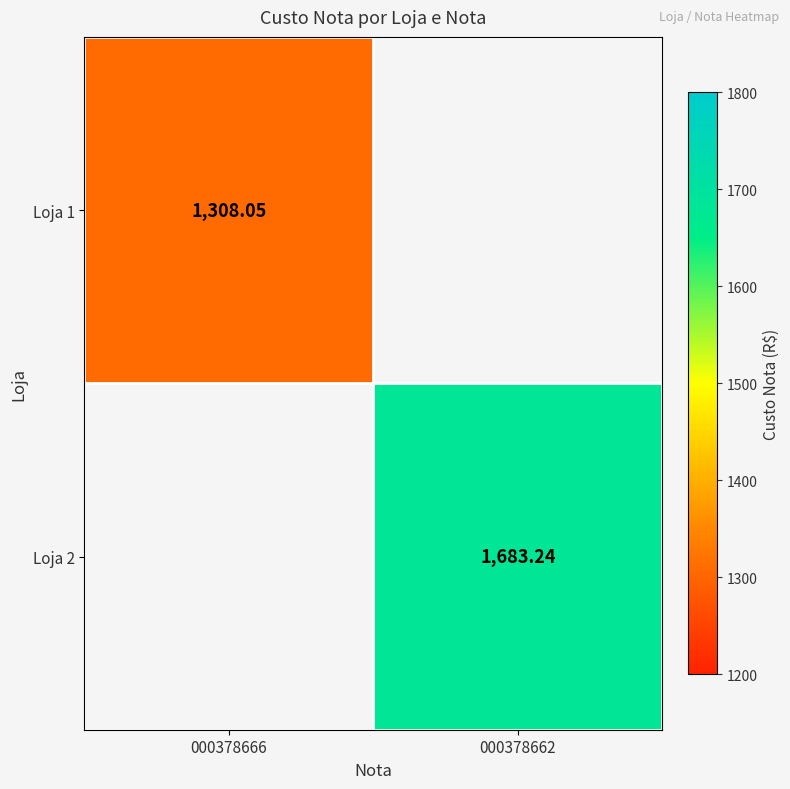

True or false: Loja 2 has a value of 1683.2 at 000378662.

True